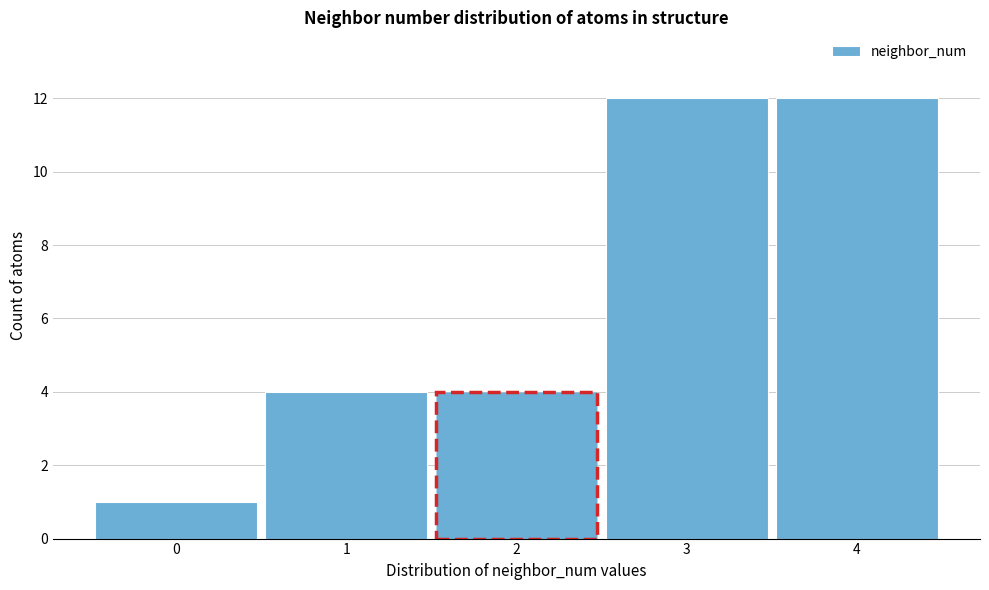

Reading left to right, transcribe this chart: for each bar, give the range it covers on the x-axis and its height. The values are not printed on the chart, so give them approximately, as read against the axis.

-0.5 to 0.5: 1
0.5 to 1.5: 4
1.5 to 2.5: 4
2.5 to 3.5: 12
3.5 to 4.5: 12